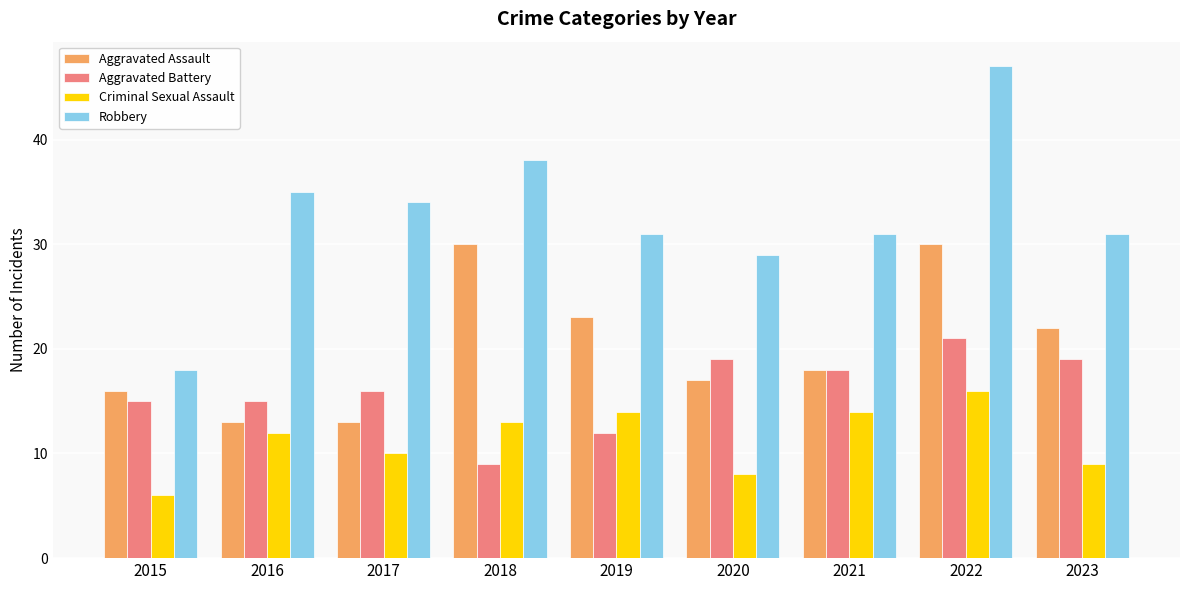

What is the average value of the Aggravated Battery series?

16